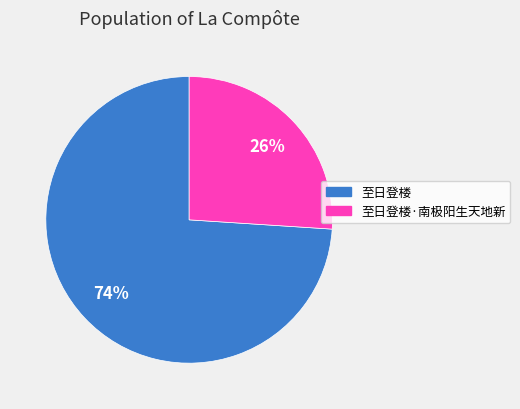

Which category accounts for the majority?

至日登楼